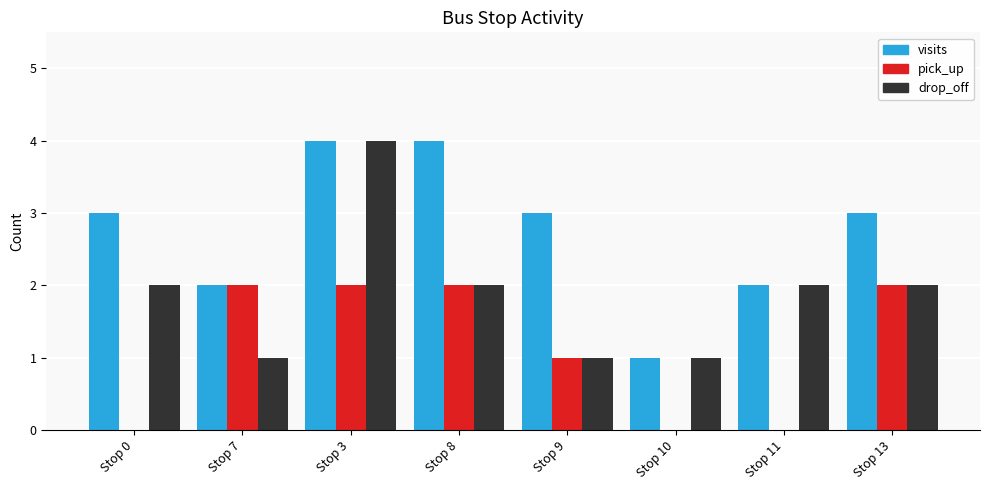

What is the highest value of the drop_off series?

4